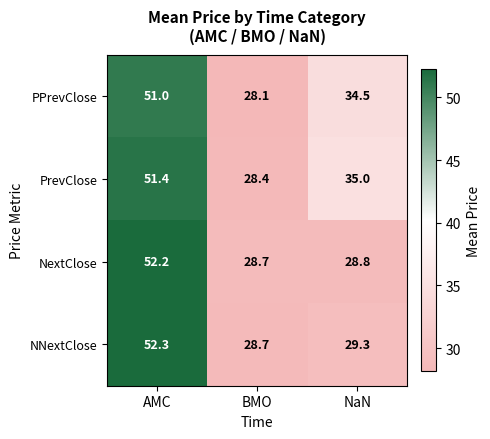

Count the number of categories in the chart.

3